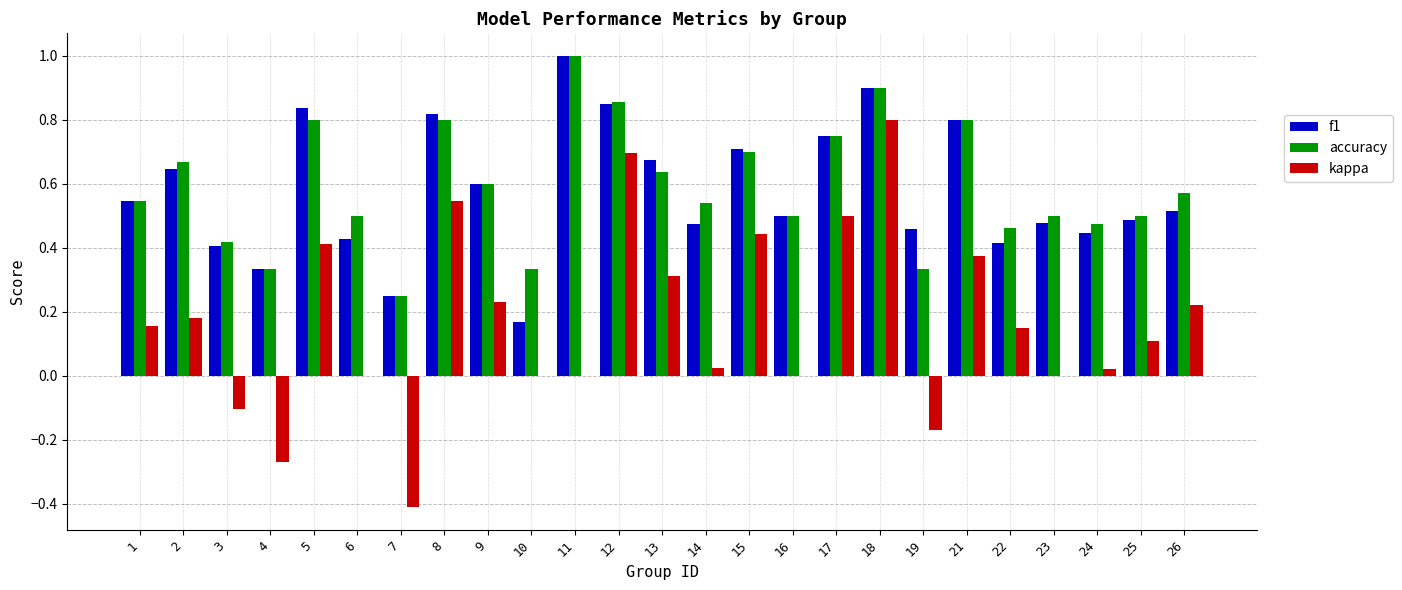

The value of accuracy at 25 is 0.3. True or false?

False